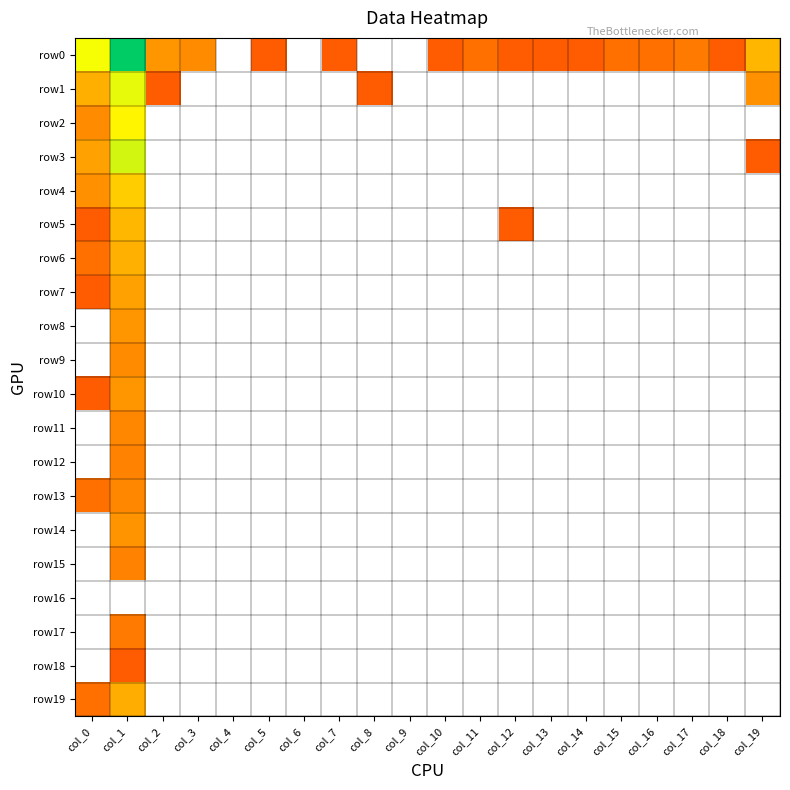

Which series has the widest spread of values?

row0